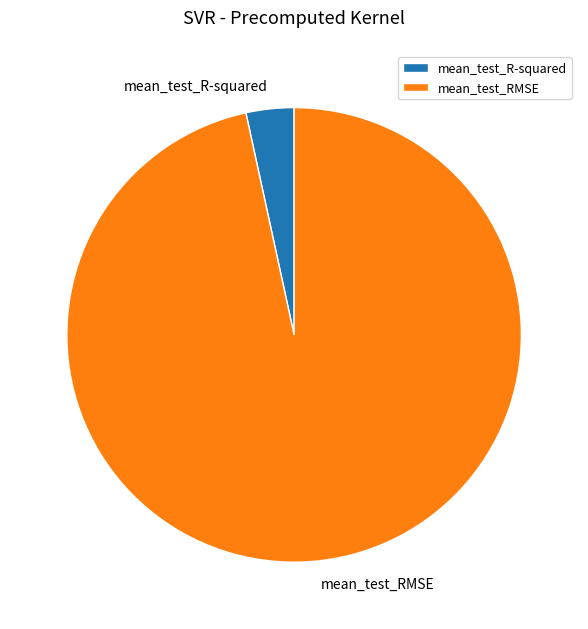

Which slice is the smallest?

mean_test_R-squared